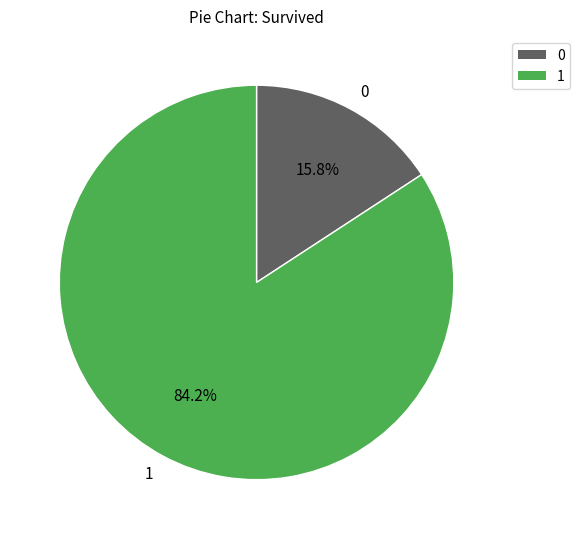

What is the largest slice in the pie chart?

1